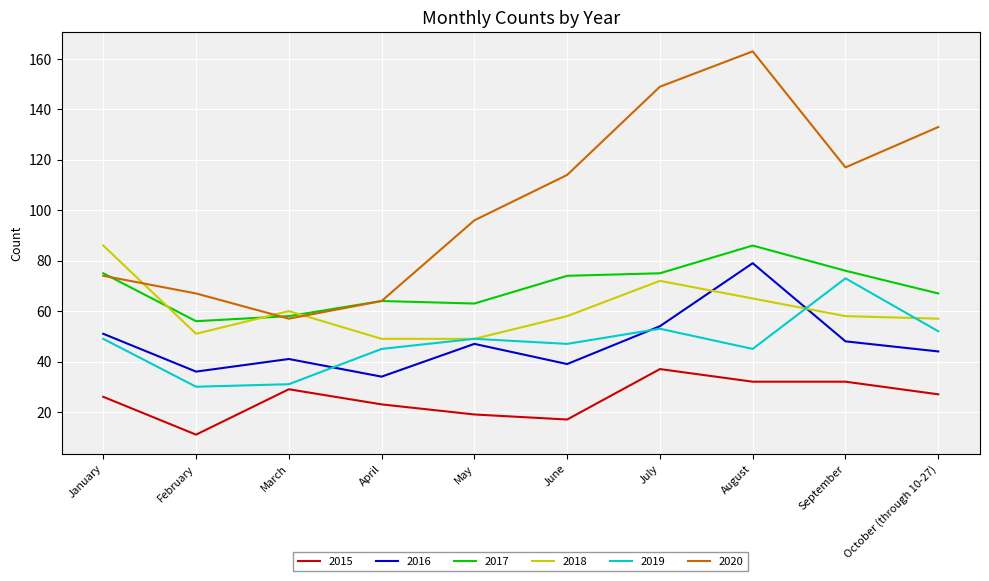

True or false: 2018 has more than 1 interior local peaks.

True